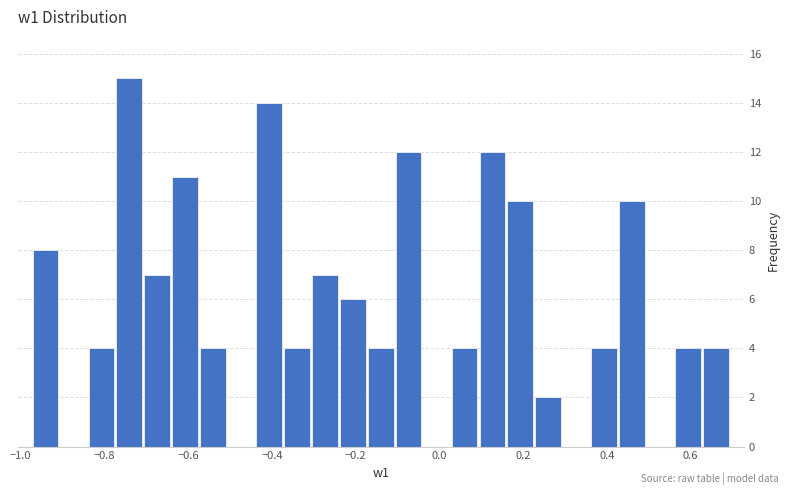

Around what value on the x-axis is the tallest bar? Give the approximate position of its centre, as read against the axis.

-0.74